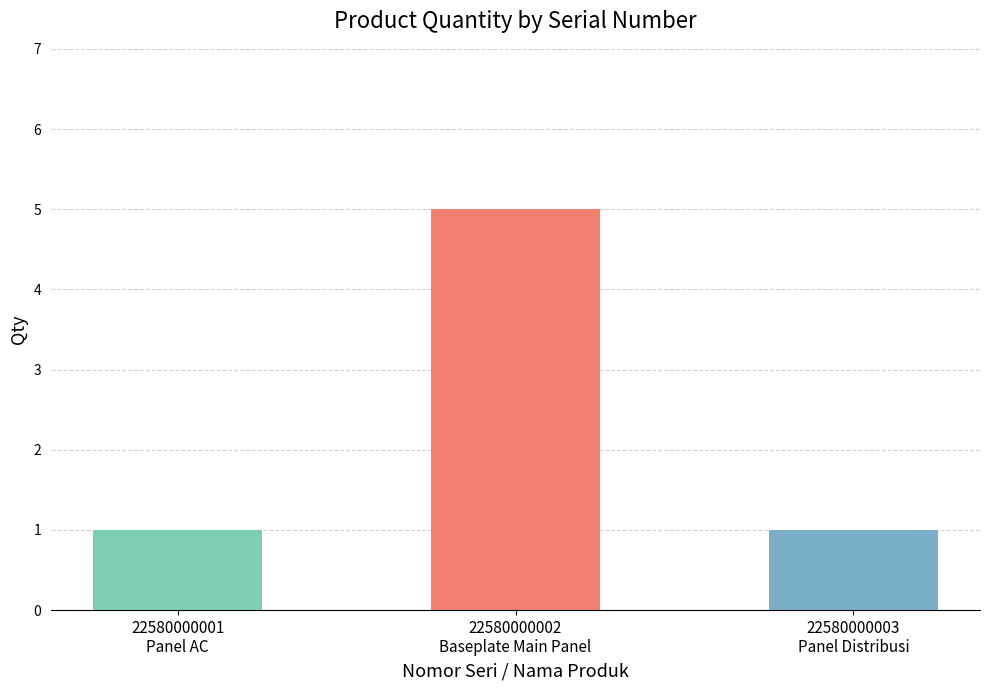

What is the change in value from 22580000002
Baseplate Main Panel to 22580000003
Panel Distribusi?

-4